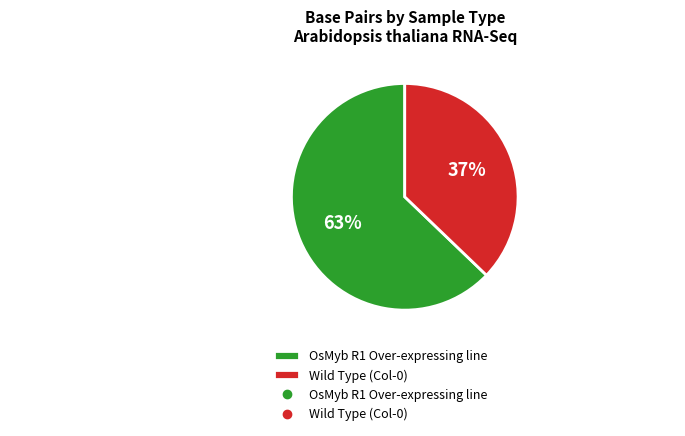

Which has a higher value, Wild Type (Col-0) or OsMyb R1 Over-expressing line?

OsMyb R1 Over-expressing line